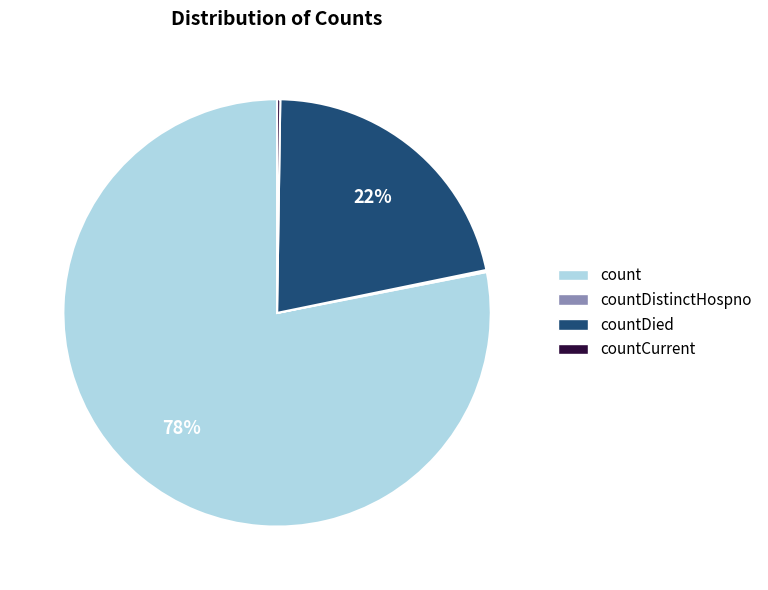

To the nearest percent, what is the average slice percentage?

25%